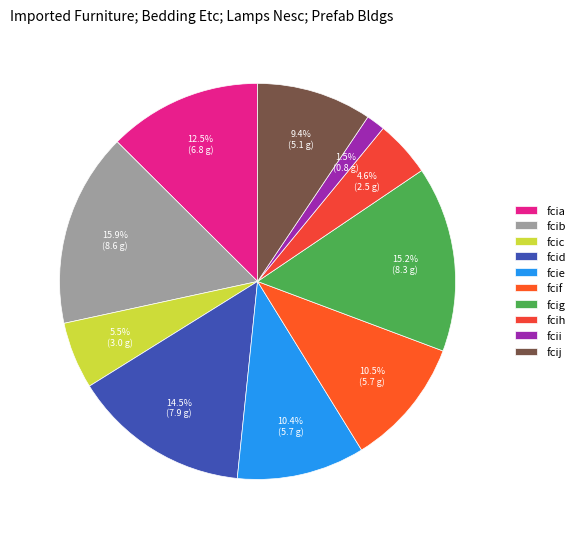

To the nearest percent, what is the difference between the largest and smallest slice percentages?

14%